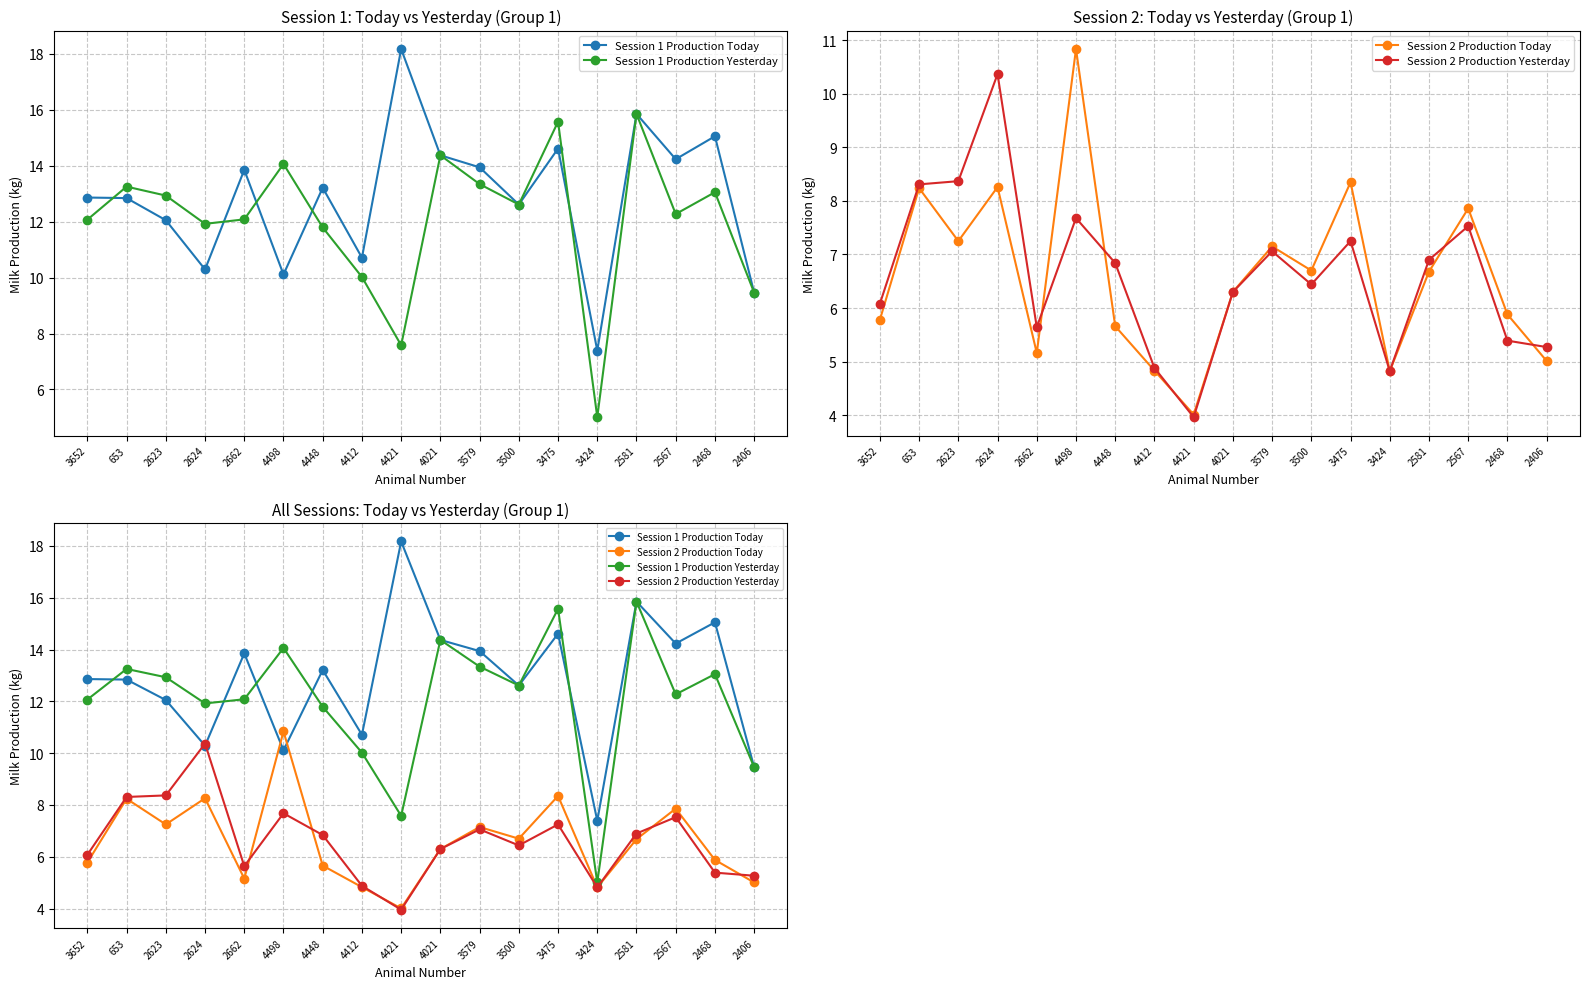

What is the difference between the second highest and minimum values in the Session 1 Production Today series?

8.5